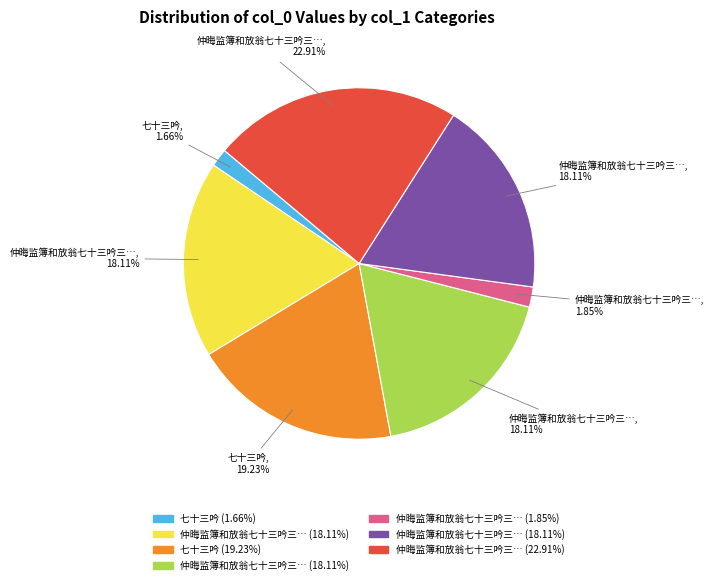

Is there any slice that represents more than half of the pie?

No